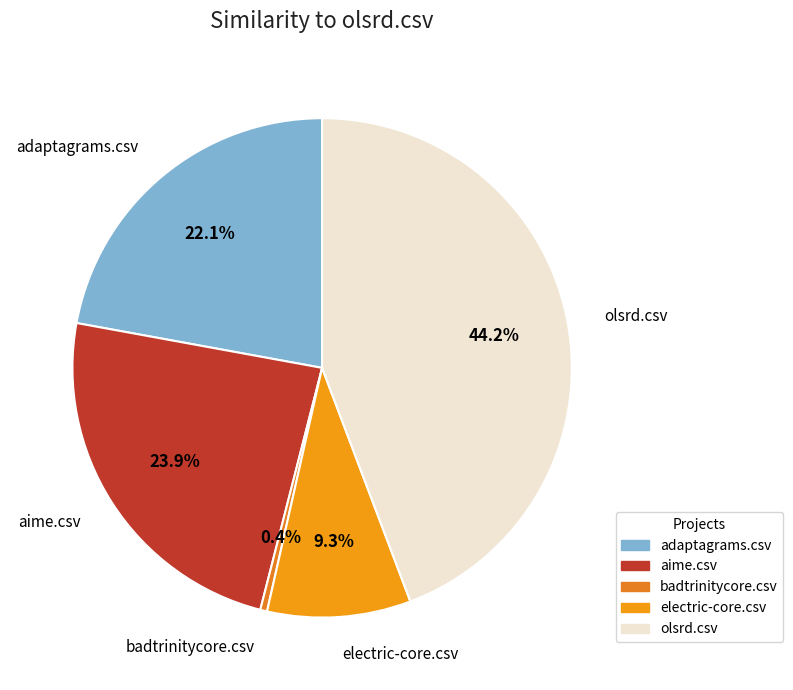

Does aime.csv represent more than half of the total?

No